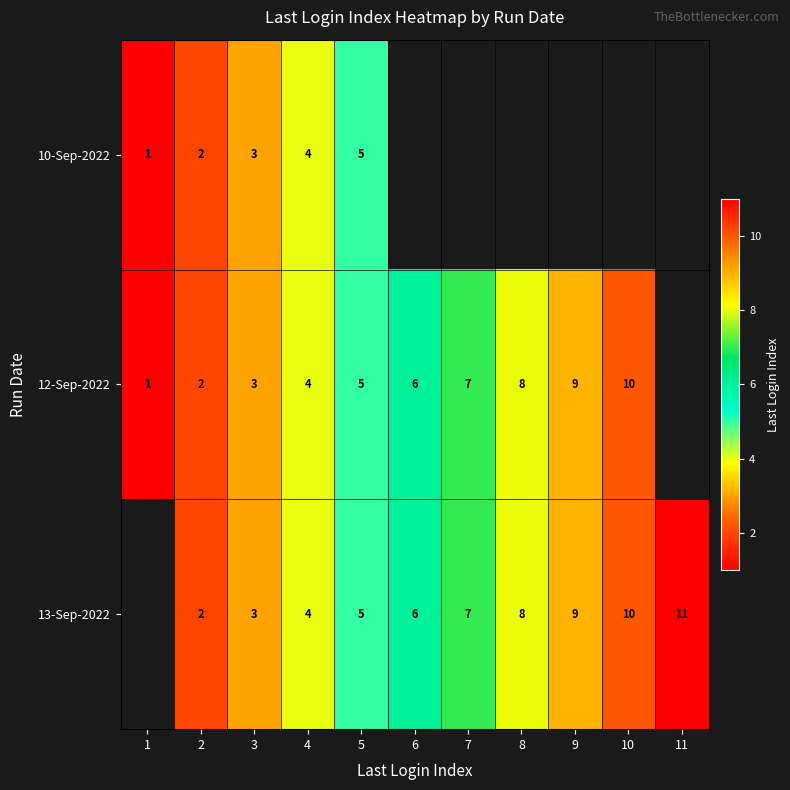

The value of 12-Sep-2022 at 6 is 9. True or false?

False